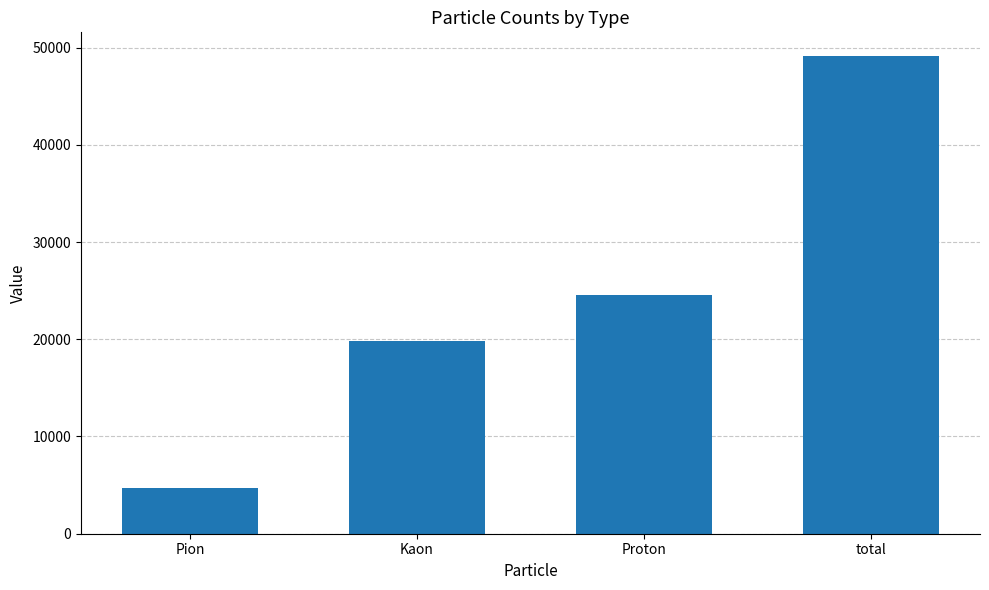

List the labels in order of value, largest first.

total, Proton, Kaon, Pion